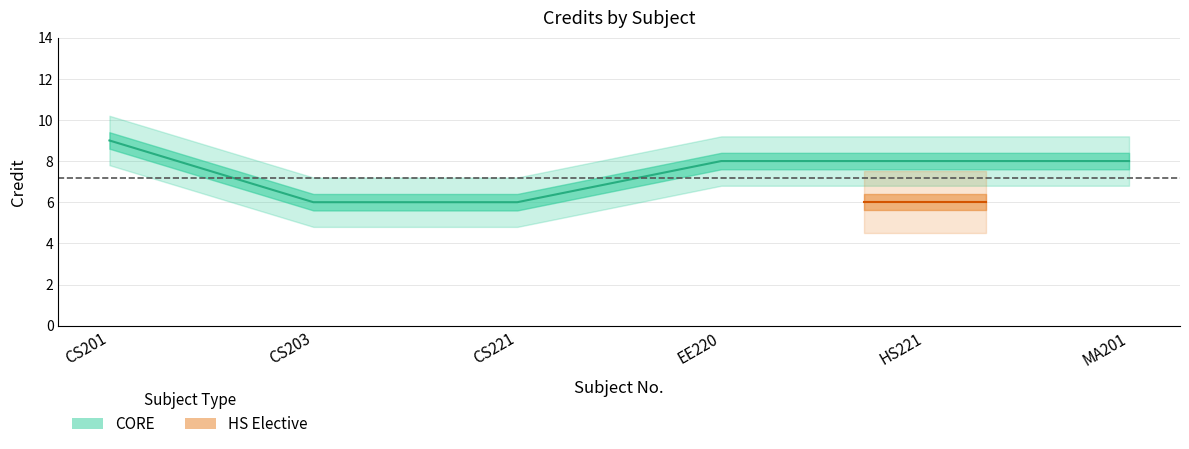

The chart shows a value of 6 at CS203. True or false?

True